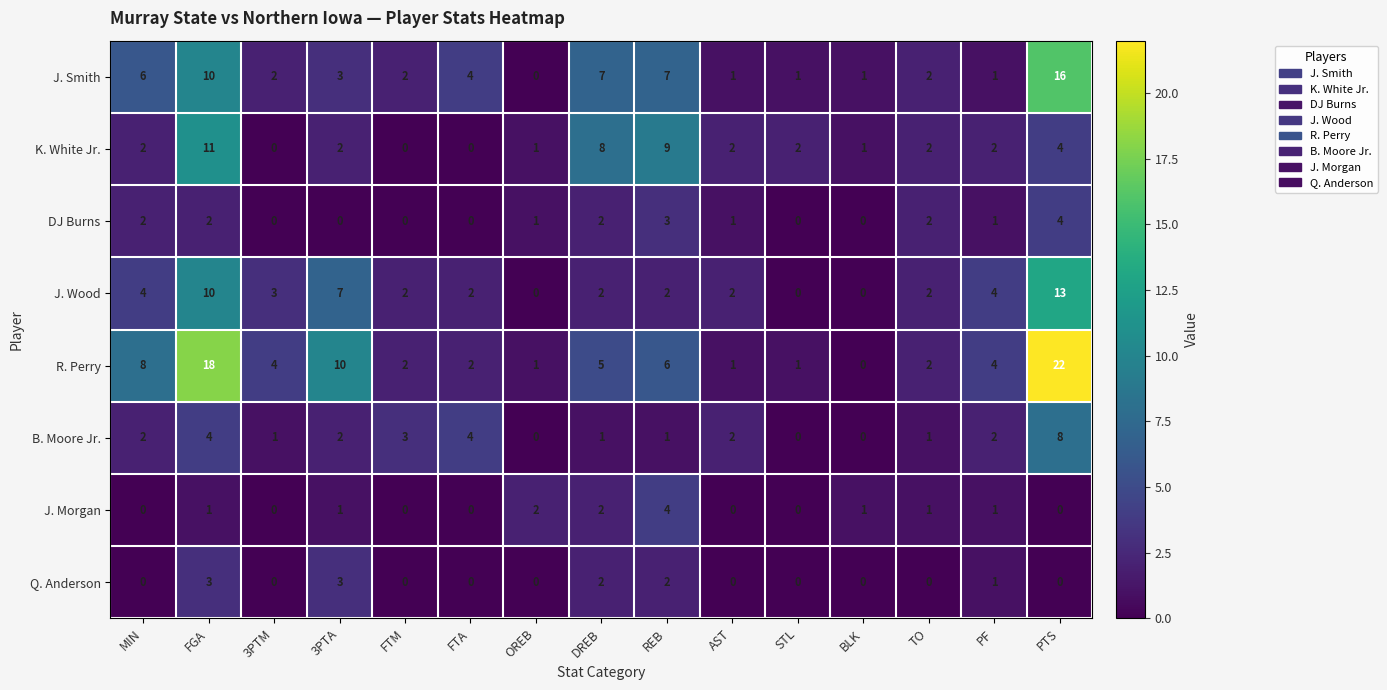

How many distinct data groups are displayed?

8